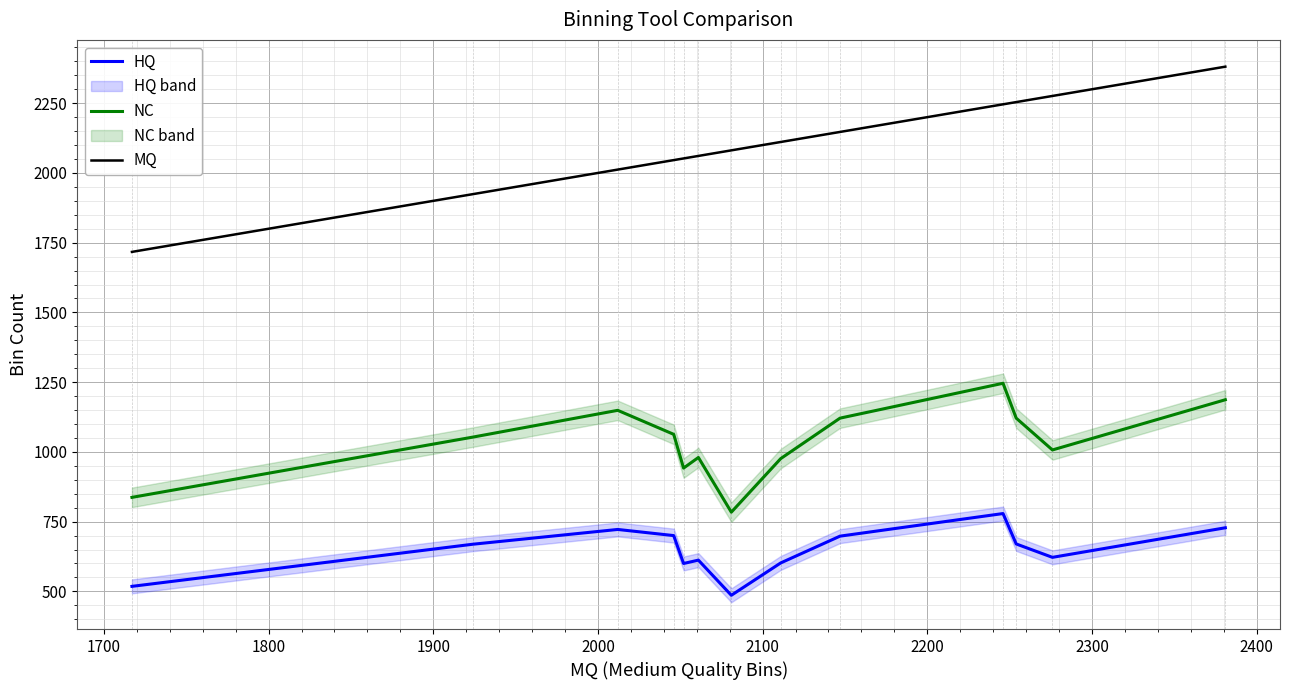

True or false: MQ and HQ cross at least once.

False